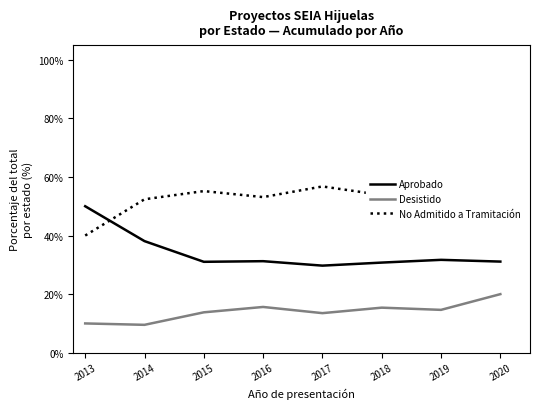

What is the minimum value for Desistido?

9.5